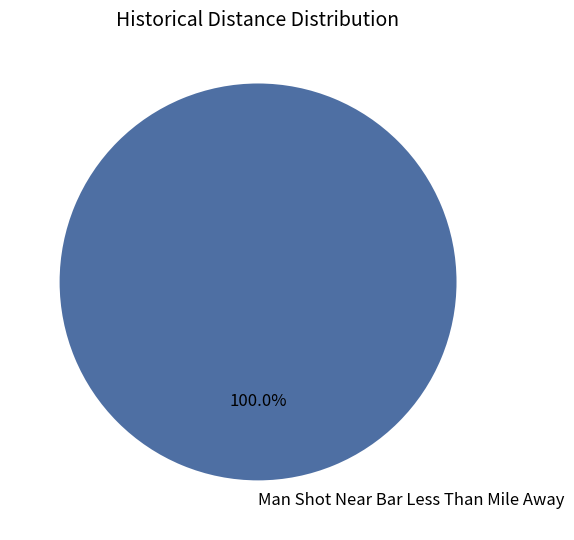

How many slices are in this pie chart?

1